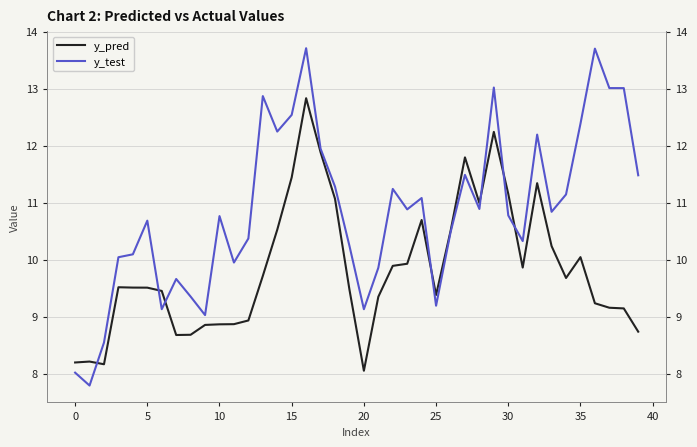

What is the difference between the highest and lowest values at 27?

0.3